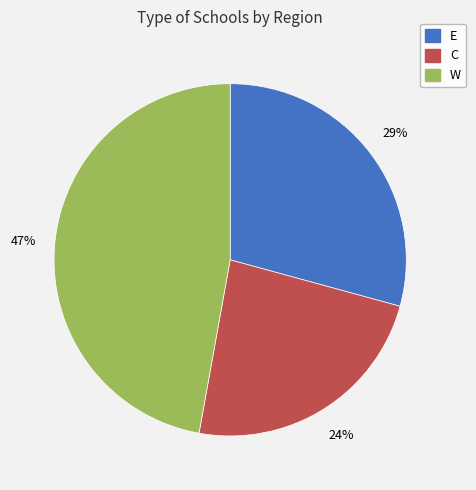

Is there any slice that represents more than half of the pie?

No